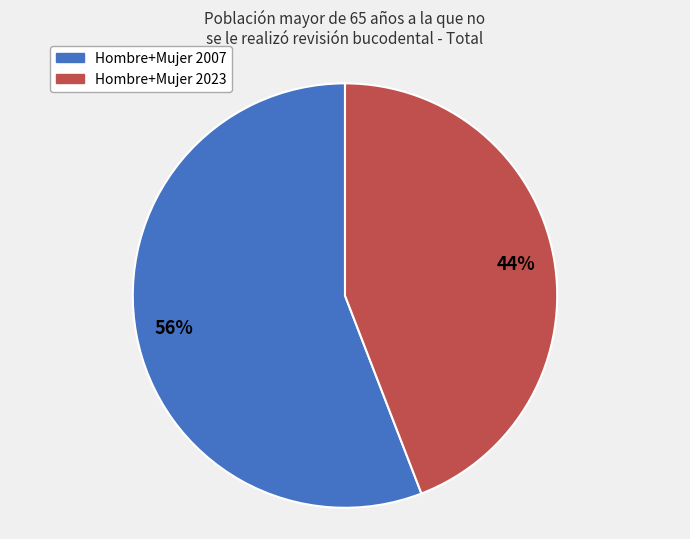

True or false: Hombre+Mujer 2023 accounts for 44% of the total.

True